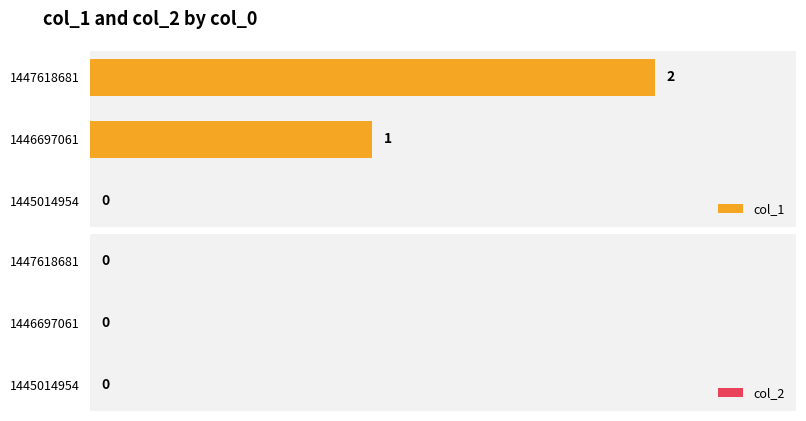

What is the change in value from 1445014954 to 1446697061?

+1